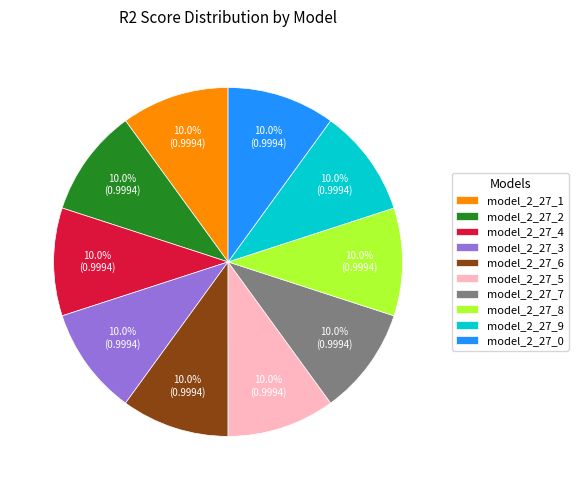

Is model_2_27_6 the majority of the pie?

No